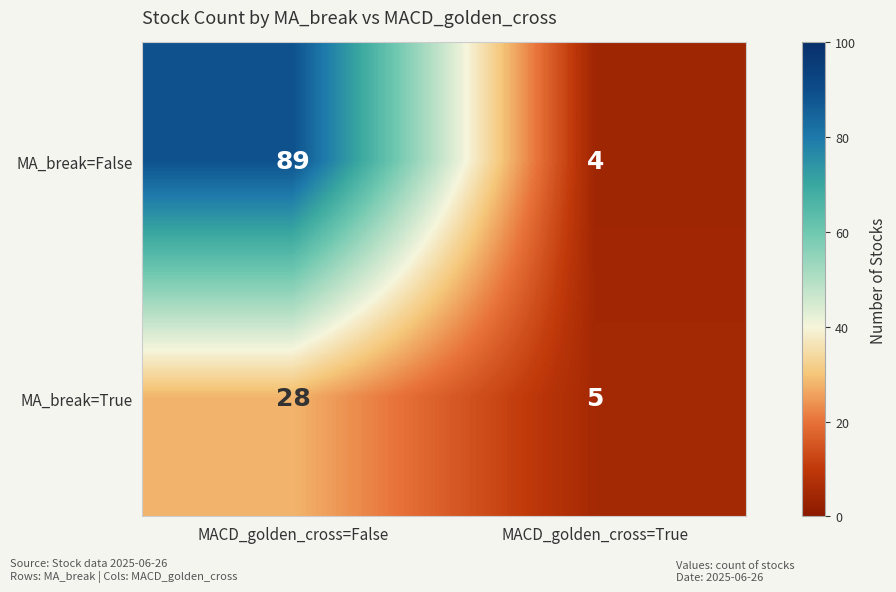

Where is MA_break=True nearest to the value 16?

MACD_golden_cross=True